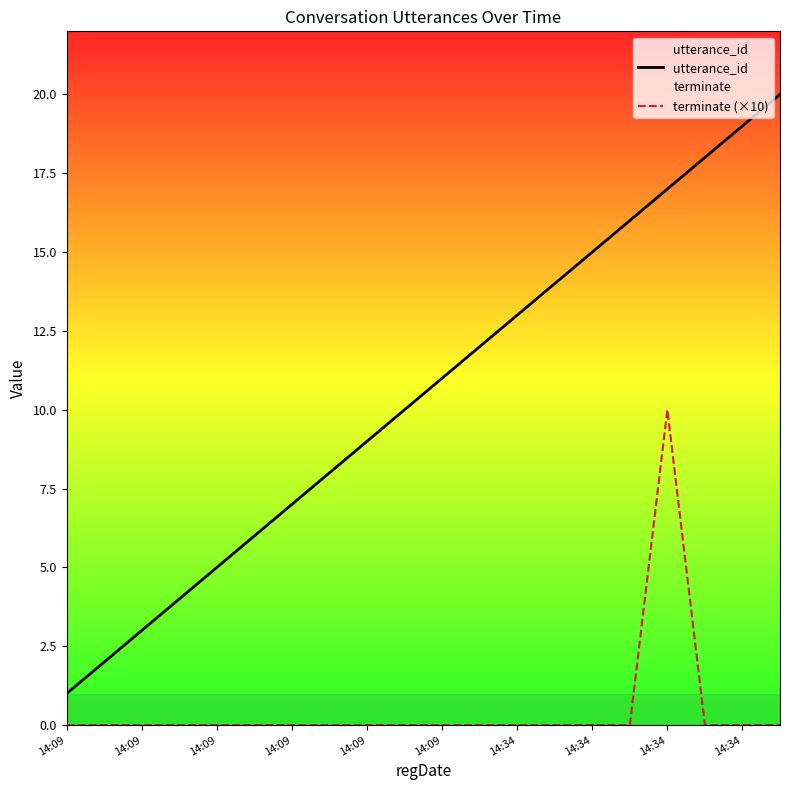

Which series changed the most between 14 and 17?

utterance_id